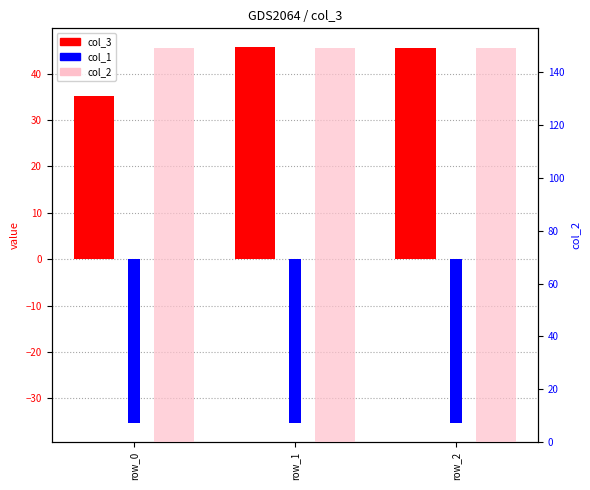

What is the sum of the col_1 values at row_2 and row_0?

-70.7